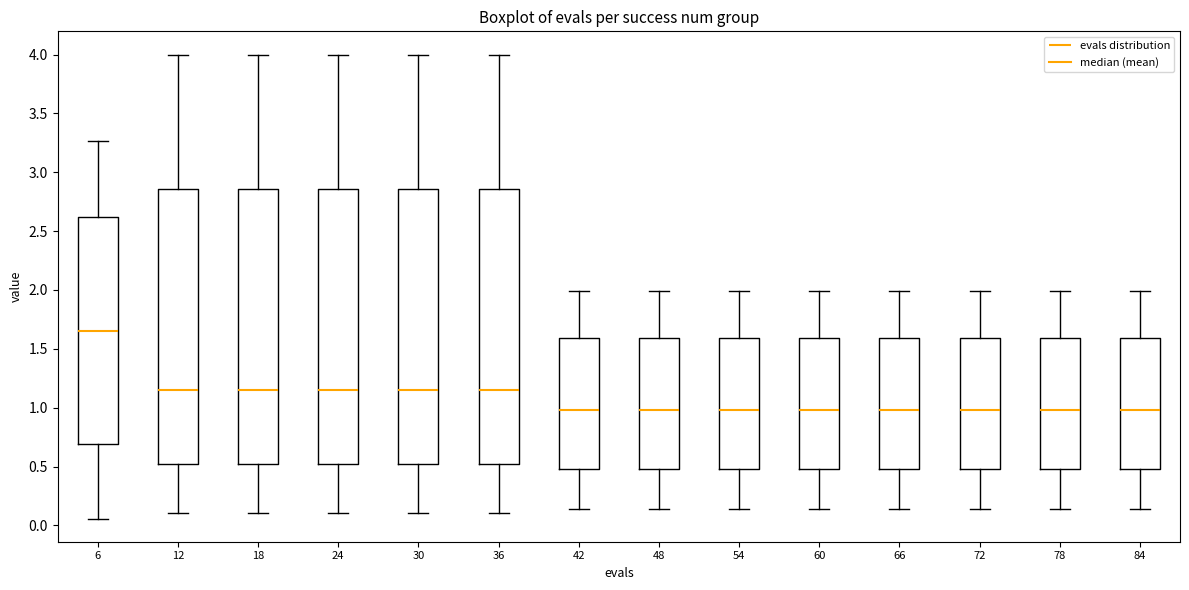

Which box has the highest median line?

6